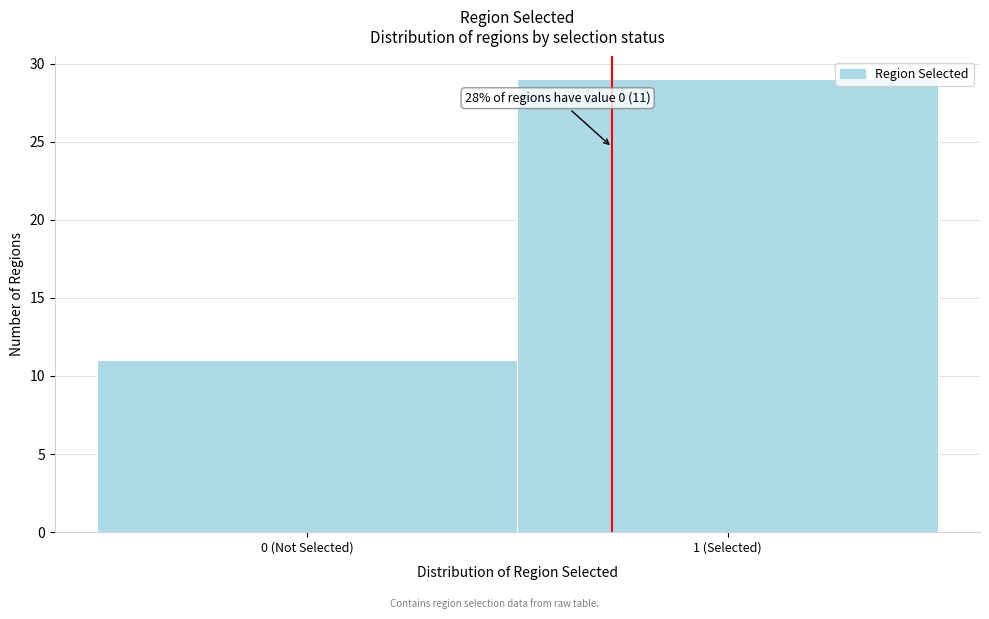

Reading left to right, transcribe all the data shown in this chart.

0 (Not Selected)=11	1 (Selected)=29